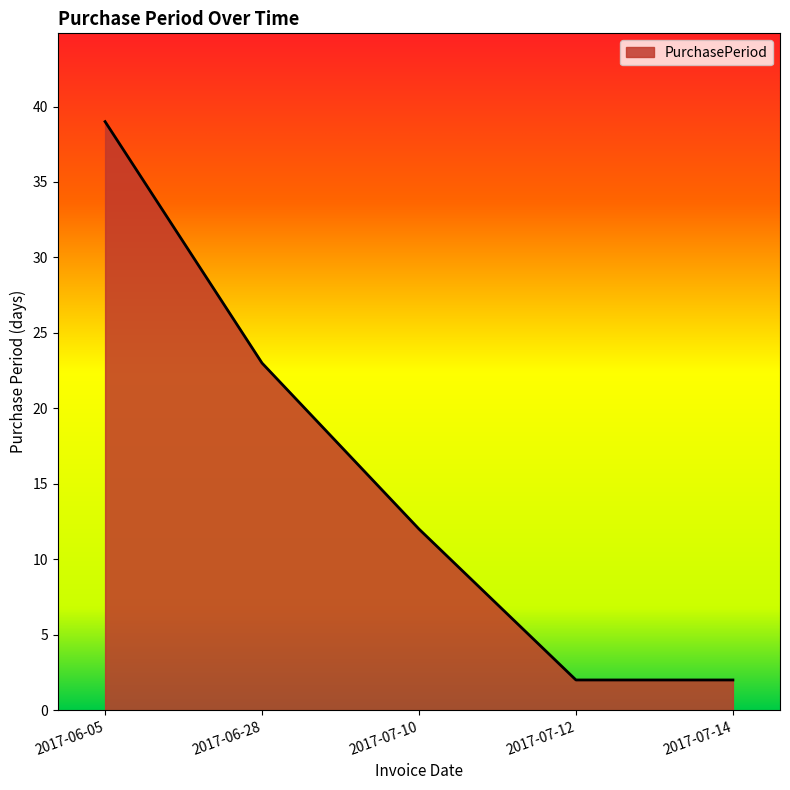

Count the number of data series in this chart.

1